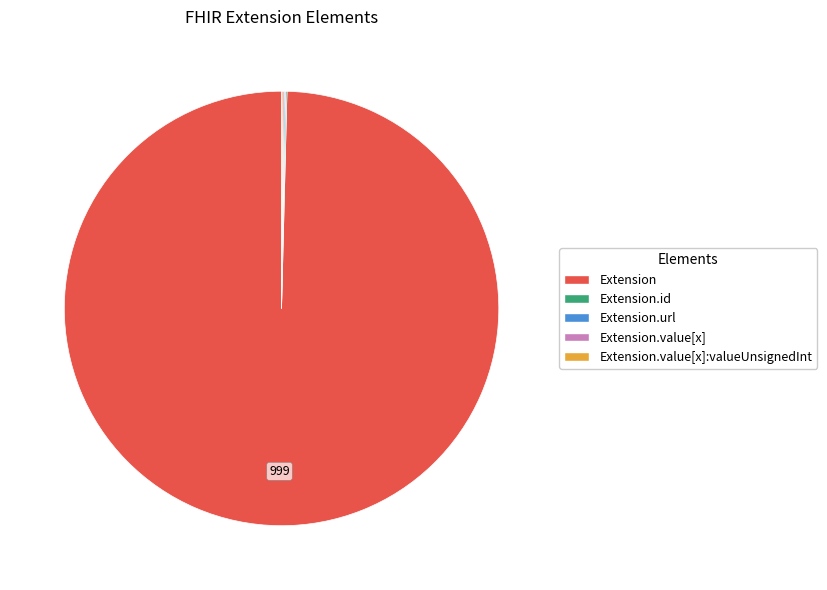

Does any single category account for the majority?

Yes